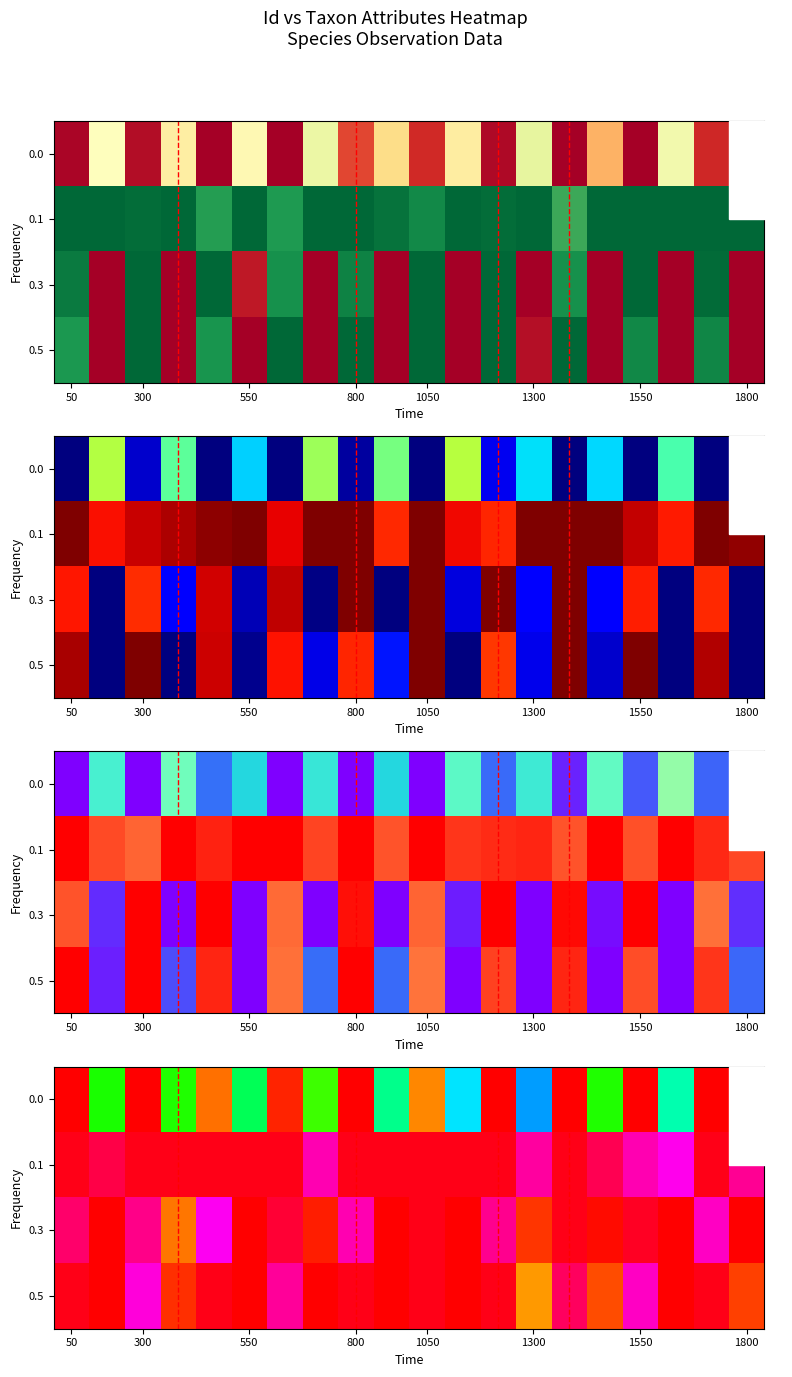

At which category is the sum across all series the highest?

10